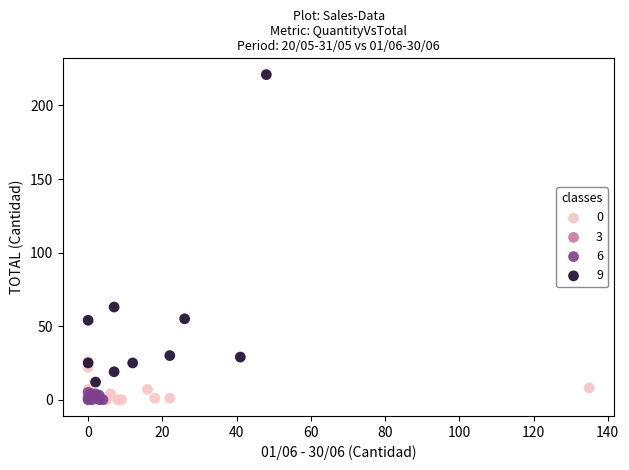

Which series has the widest spread of Y values?

9